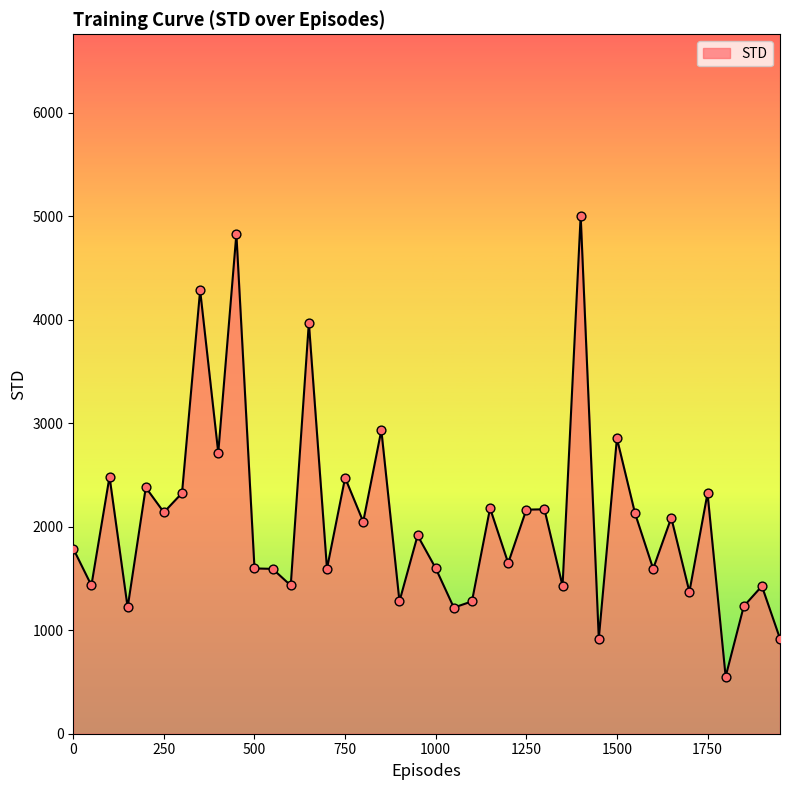

What is the smallest value displayed?

551.3